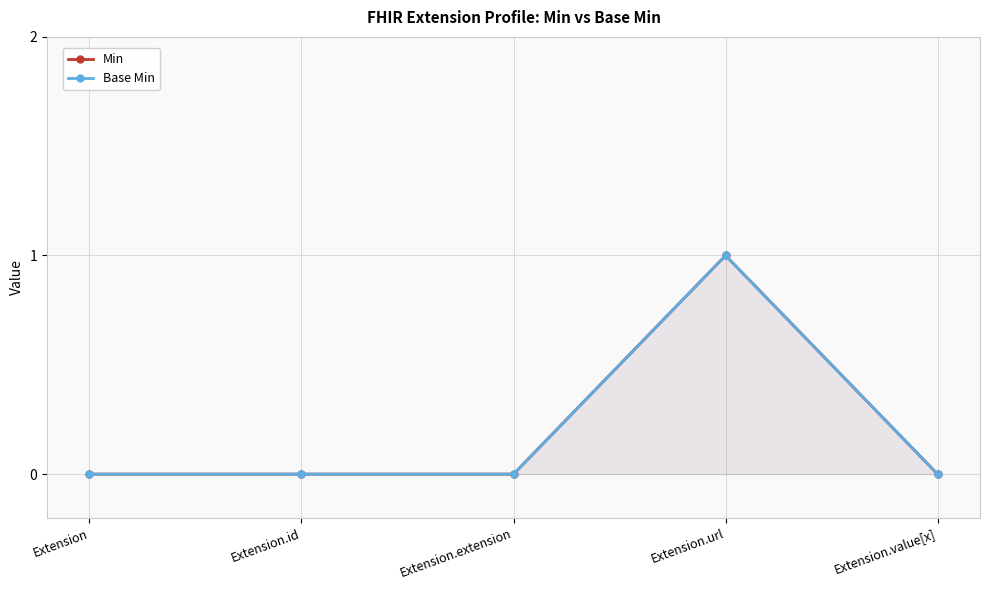

True or false: Base Min and Min intersect in this chart.

False